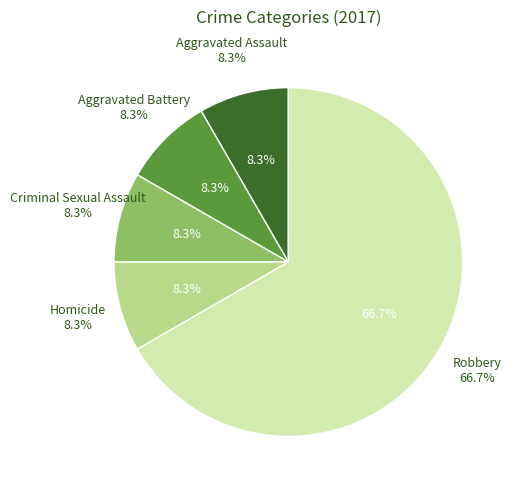

How many segments does this pie chart have?

5